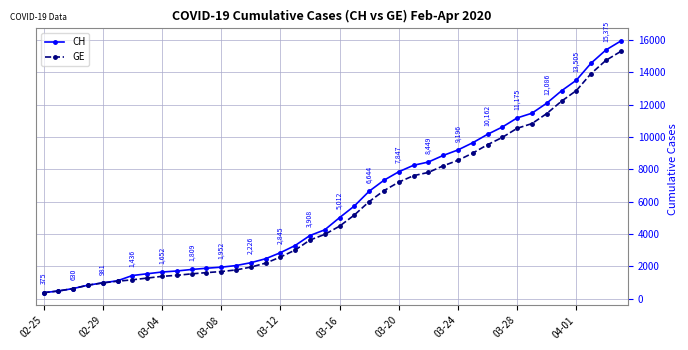

Which series has the largest range (max minus min)?

CH